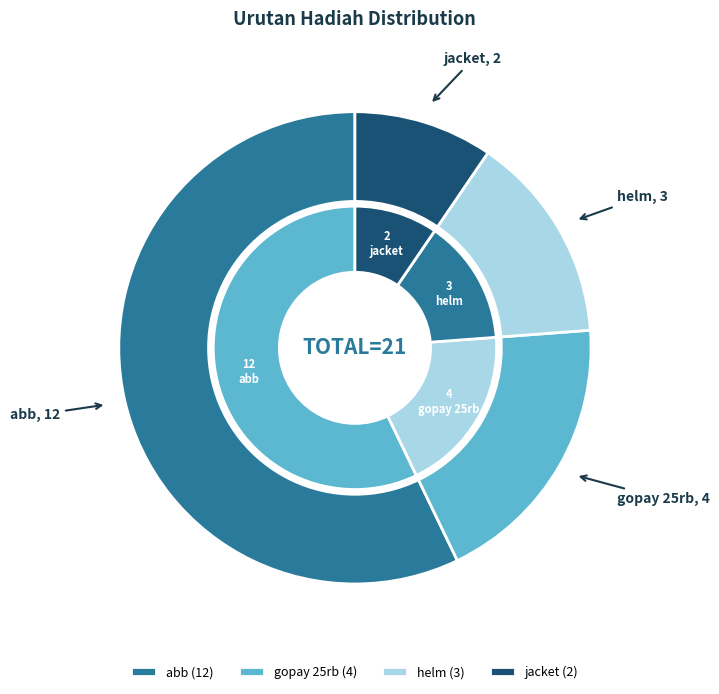

How many segments does this pie chart have?

4